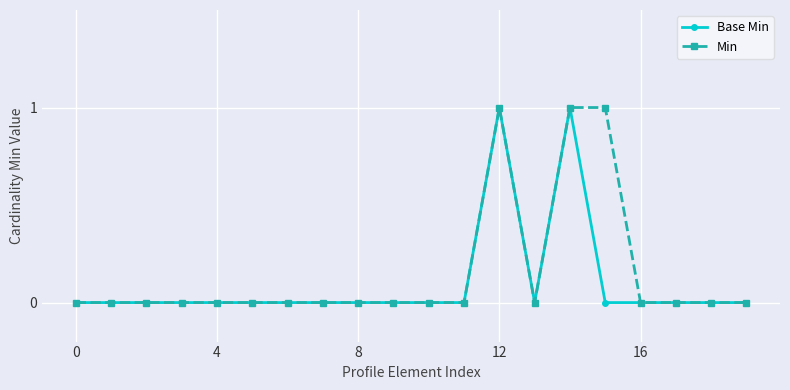

True or false: Min has more than 0 points higher than both neighbors.

True